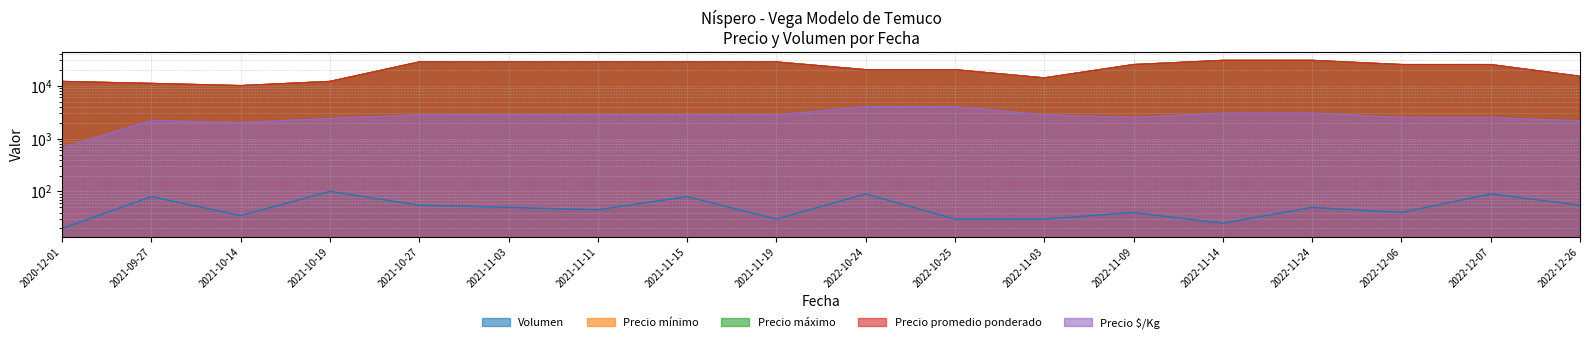

What is the difference between the second highest and minimum values in the Precio promedio ponderado series?

20000